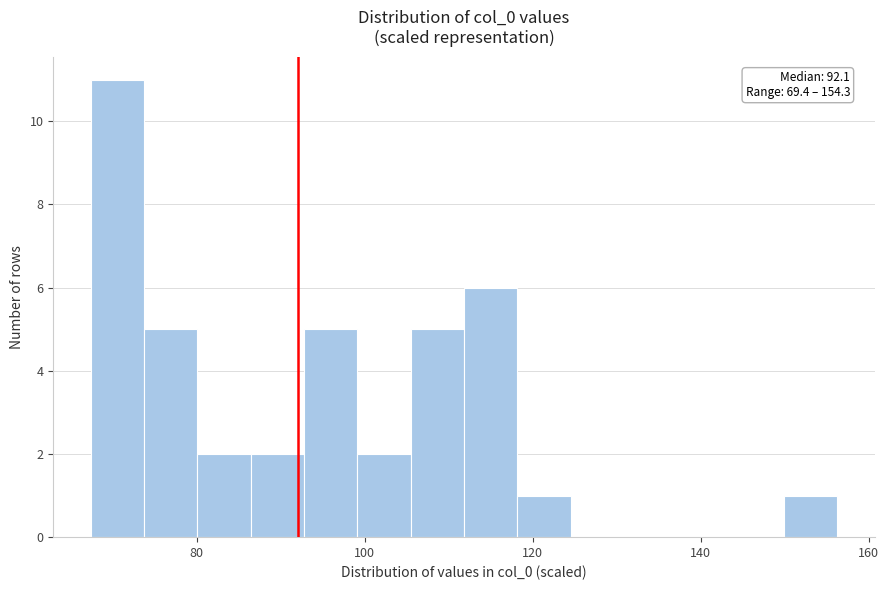

Around what value on the x-axis is the tallest bar? Give the approximate position of its centre, as read against the axis.

70